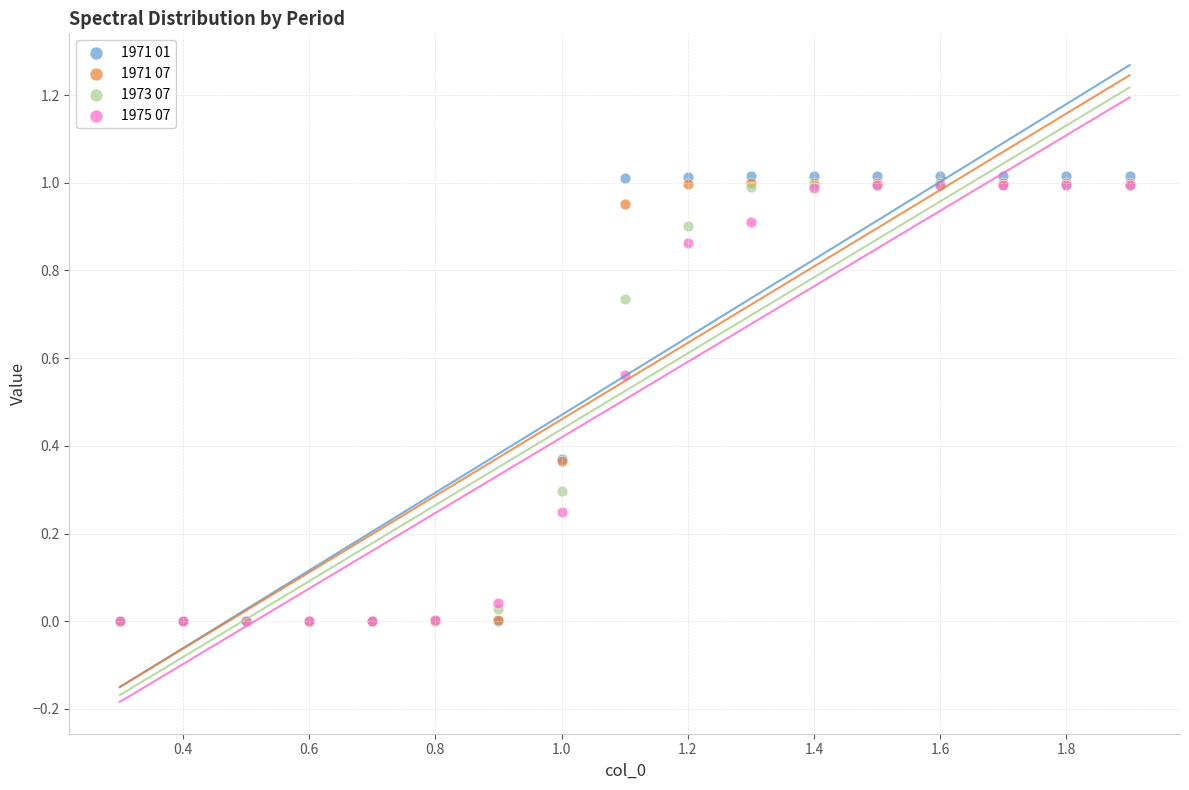

Which series reaches the maximum Y coordinate?

1971 01